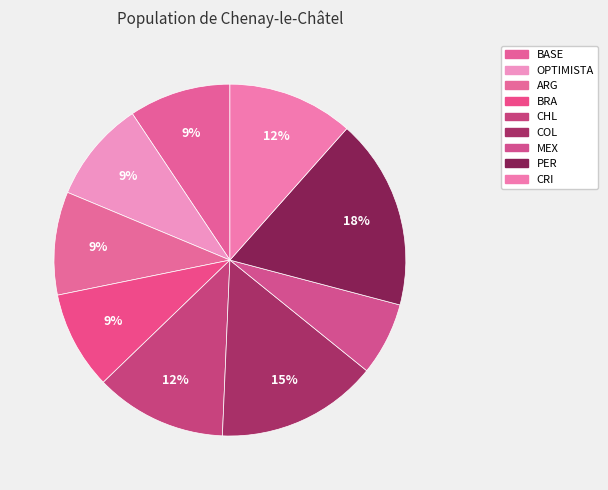

What percentage is the PER slice, to the nearest percent?

18%